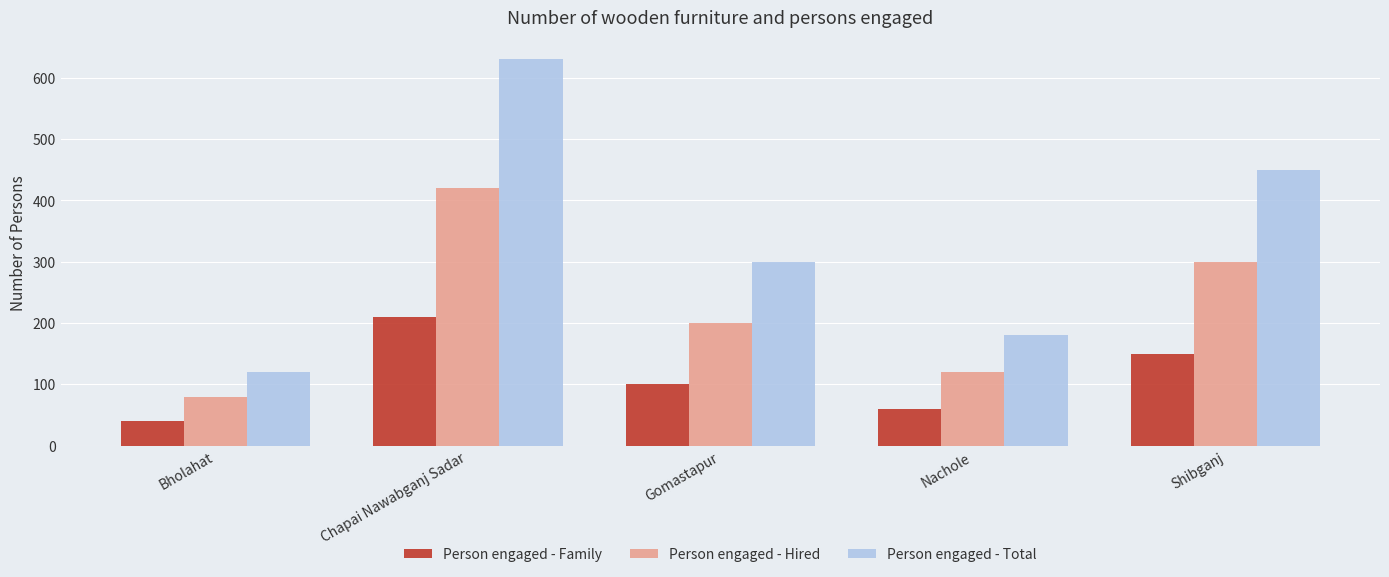

What are all the series names shown in the legend?

Person engaged - Family, Person engaged - Hired, Person engaged - Total